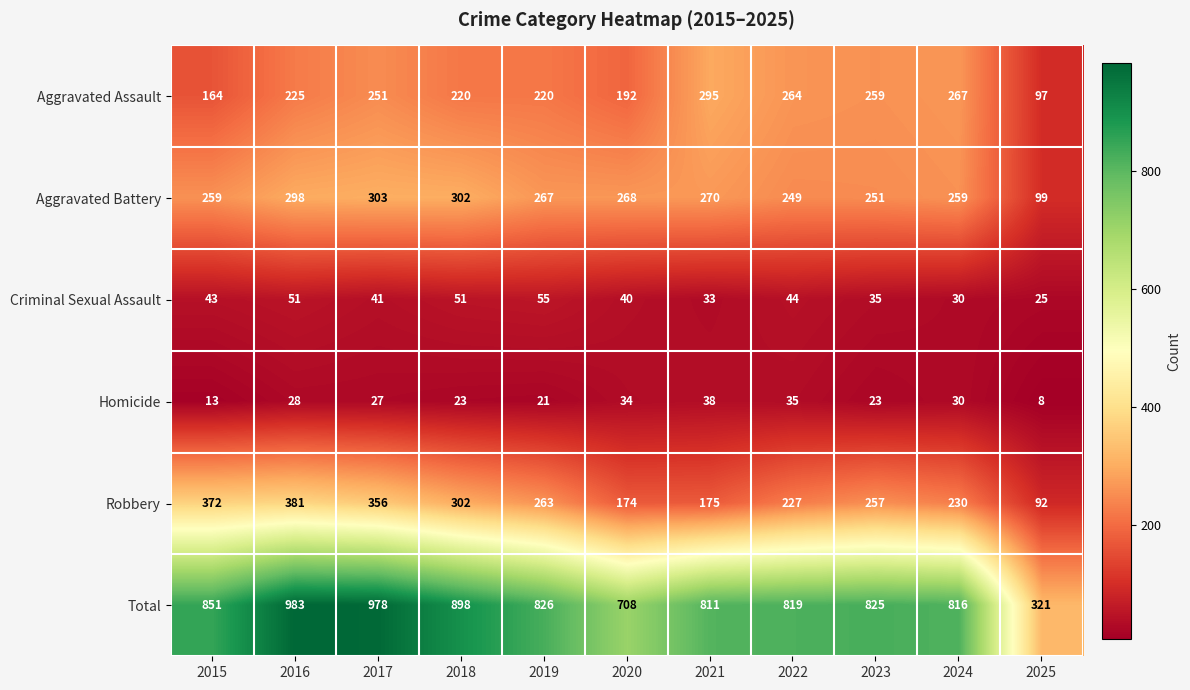

Is it true that Criminal Sexual Assault equals 9 at 2021?

False